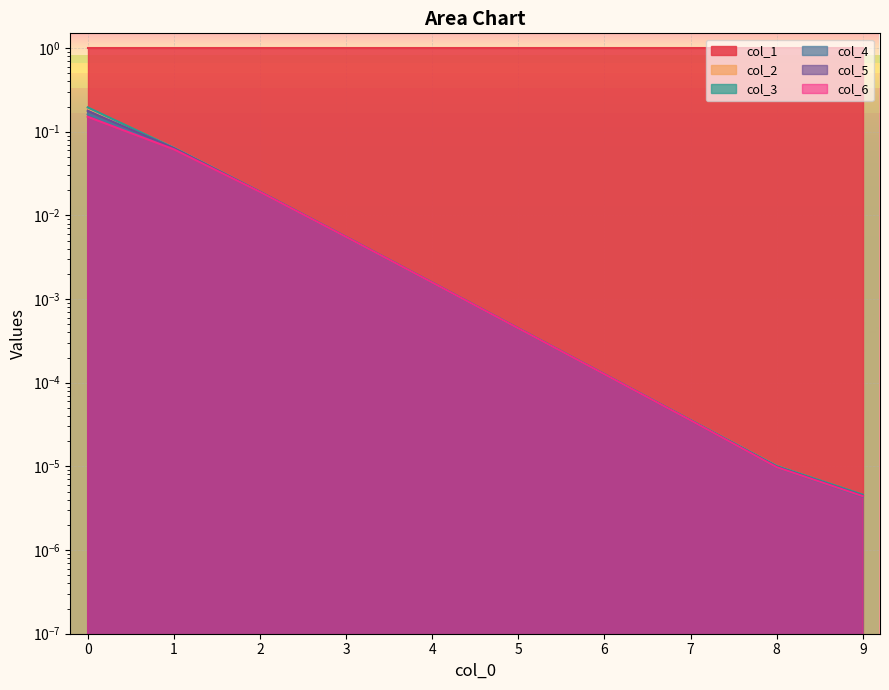

What is the difference between the second highest and second lowest values in the col_4 series?

0.1